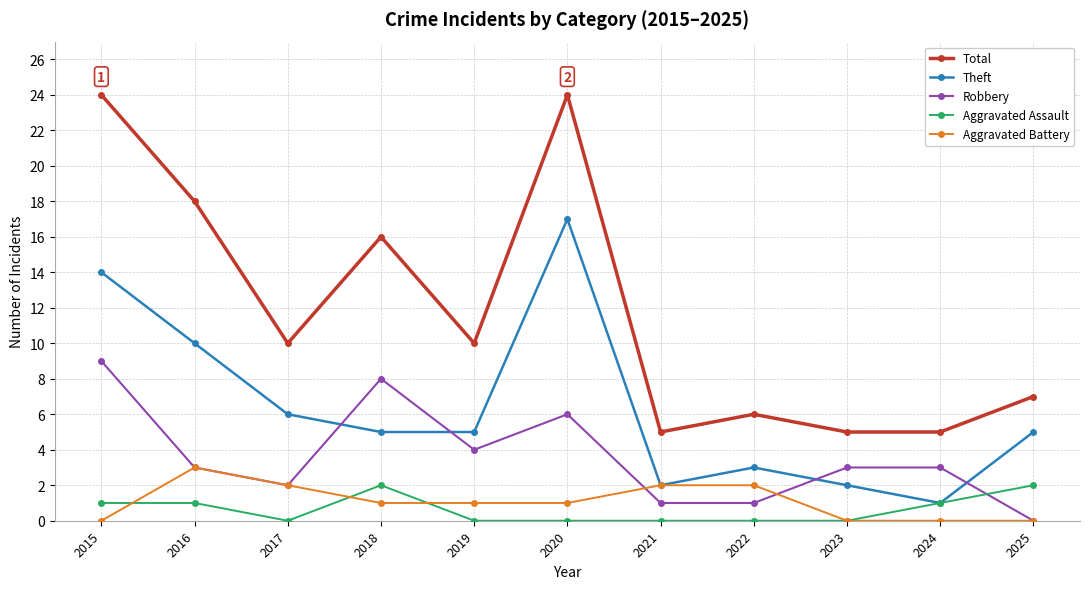

Is it true that Robbery equals 3 at 2015?

False